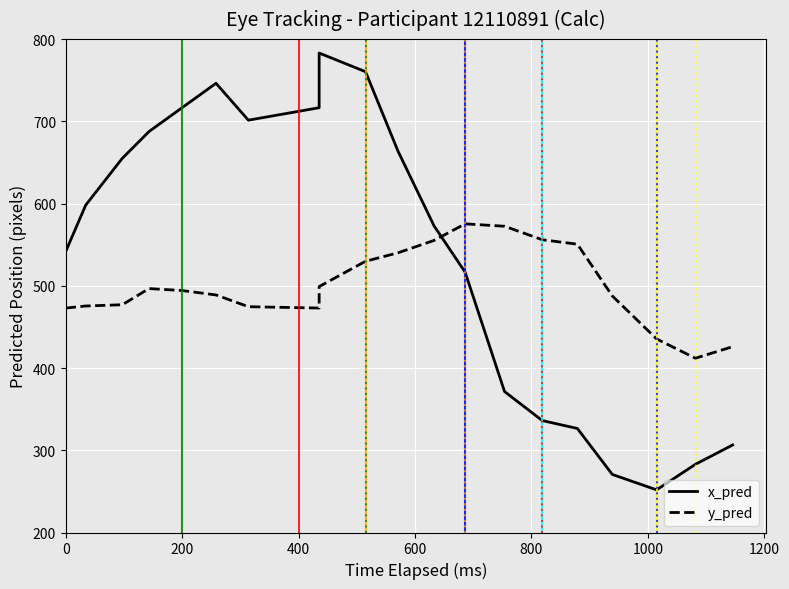

What is the maximum value for x_pred?

783.0